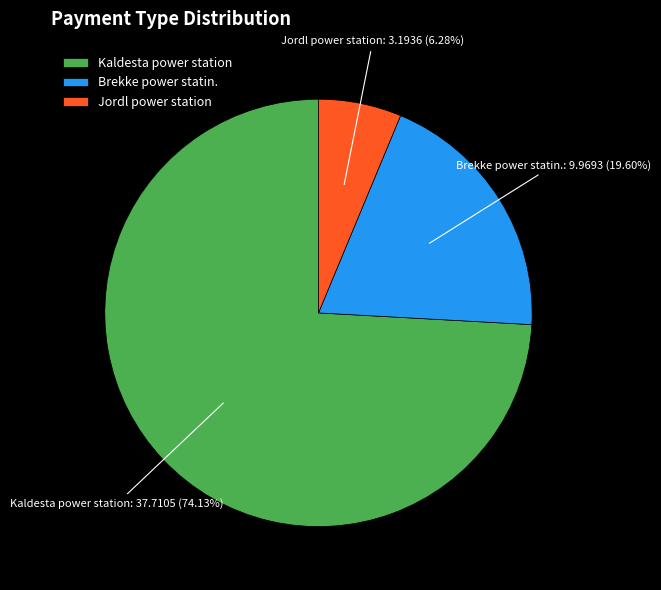

What portion of the pie excludes Brekke power statin.?

80.4%